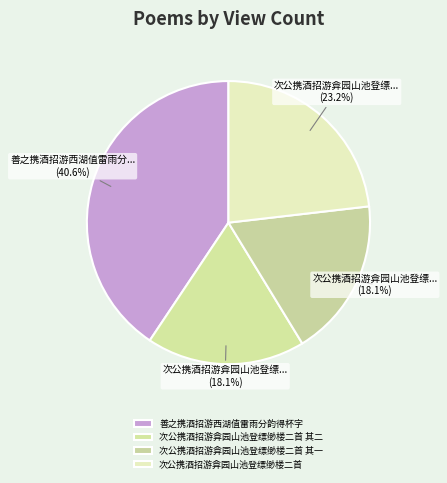

To the nearest percent, what percentage of the pie is 次公携酒招游弇园山池登缥缈楼二首 其一?

18%